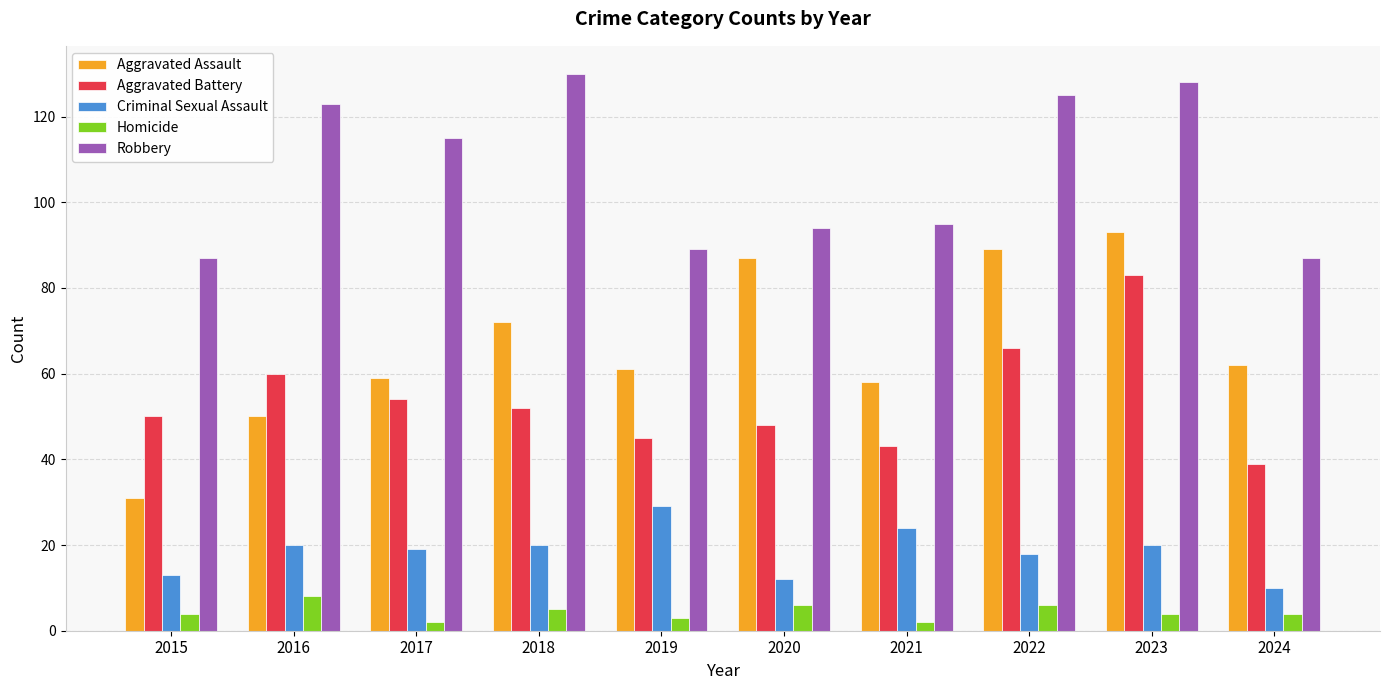

Rank the series by their maximum value, from highest to lowest.

Robbery, Aggravated Assault, Aggravated Battery, Criminal Sexual Assault, Homicide